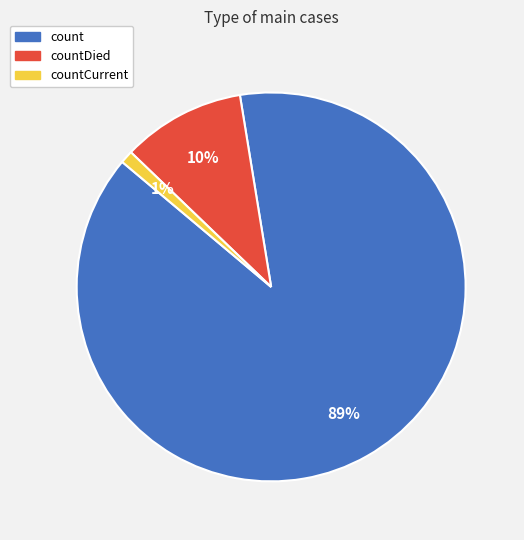

Count the number of slices in the pie.

3